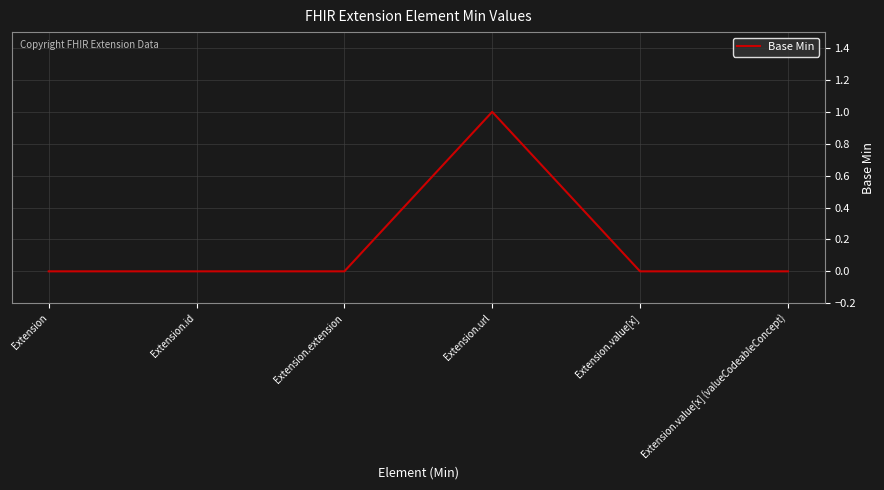

Which has a higher value, Extension or Extension.url?

Extension.url